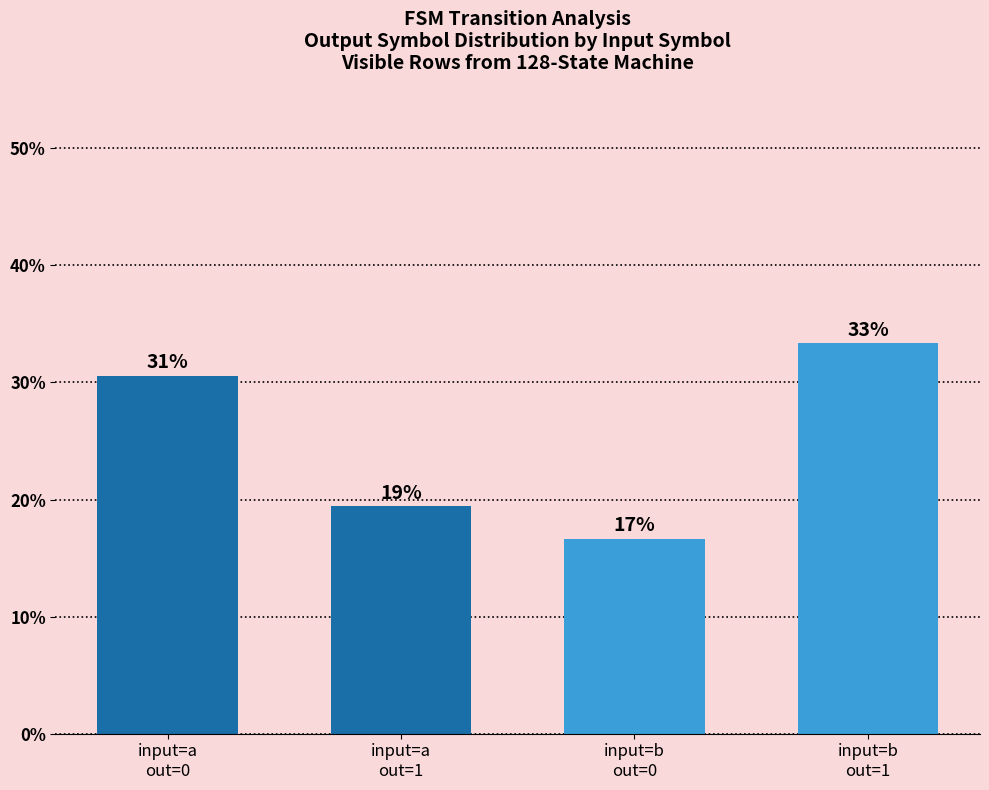

What position from the left is input=a
out=0?

1